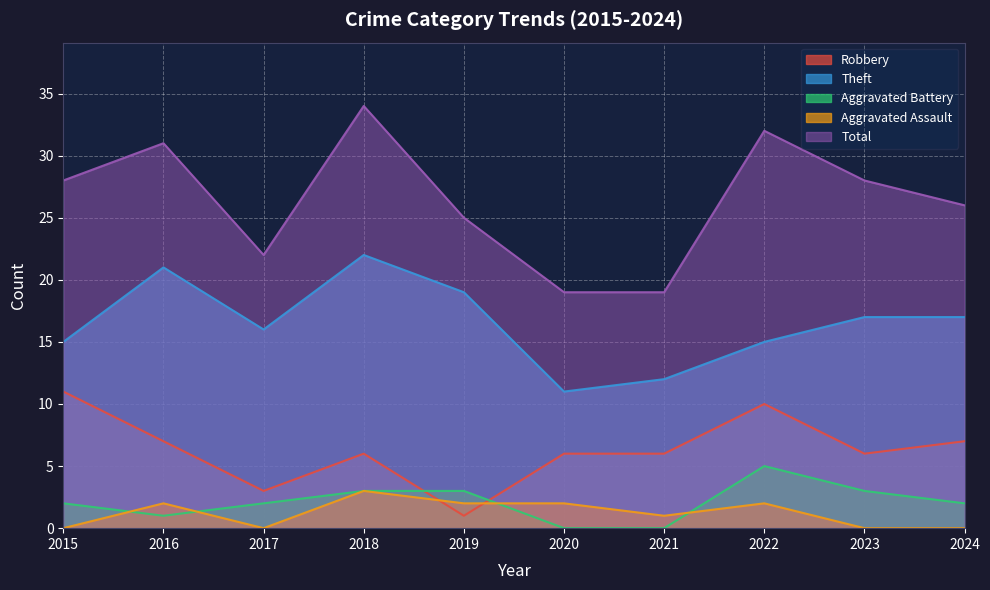

What are all the series names shown in the legend?

Robbery, Theft, Aggravated Battery, Aggravated Assault, Total